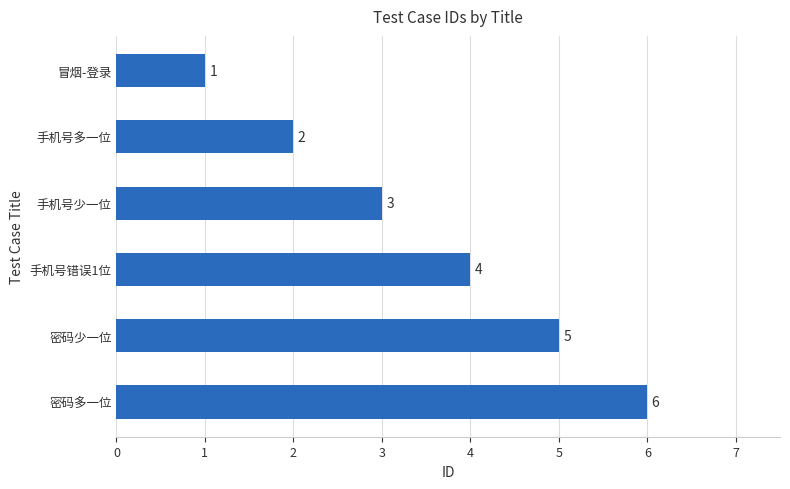

What is the sum of all values?

21